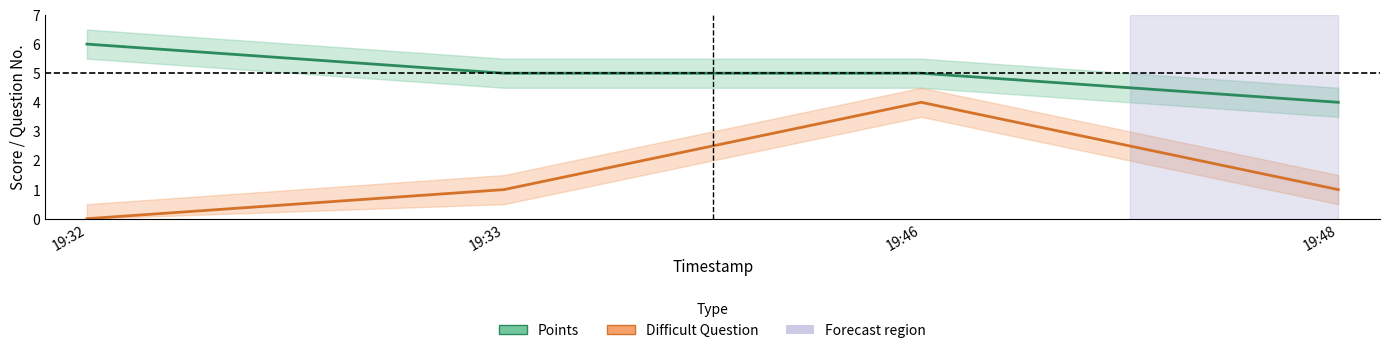

How many values in the Points series are below 5?

1